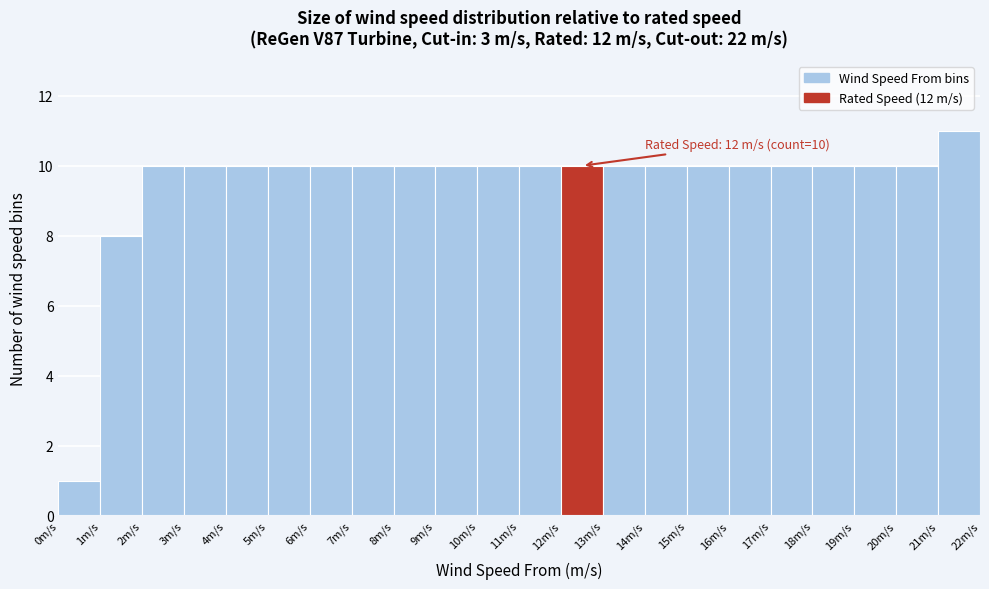

Which range on the x-axis has the tallest bar?

21 to 22